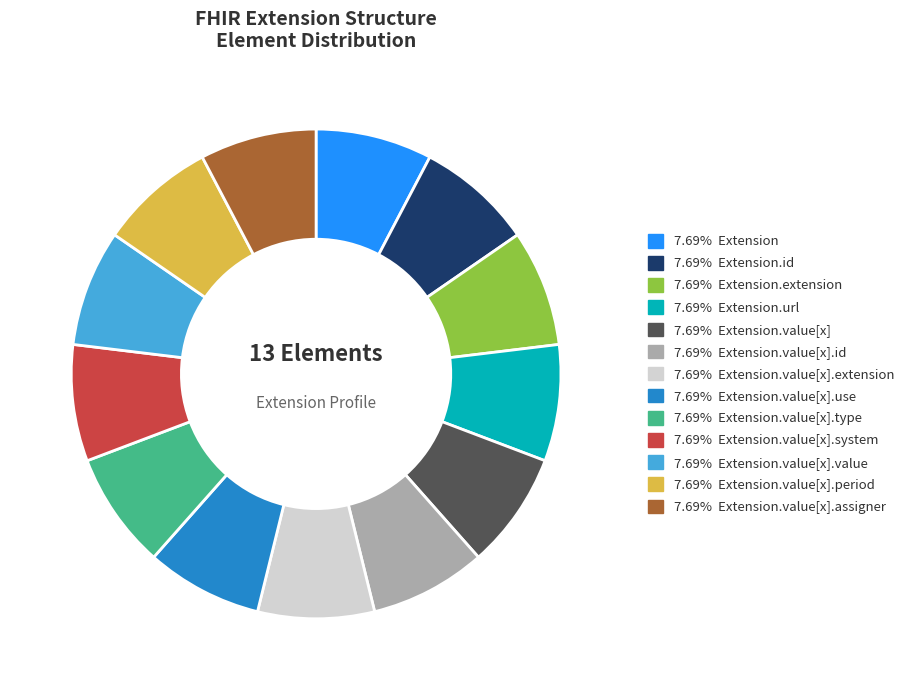

Does any single category account for the majority?

No